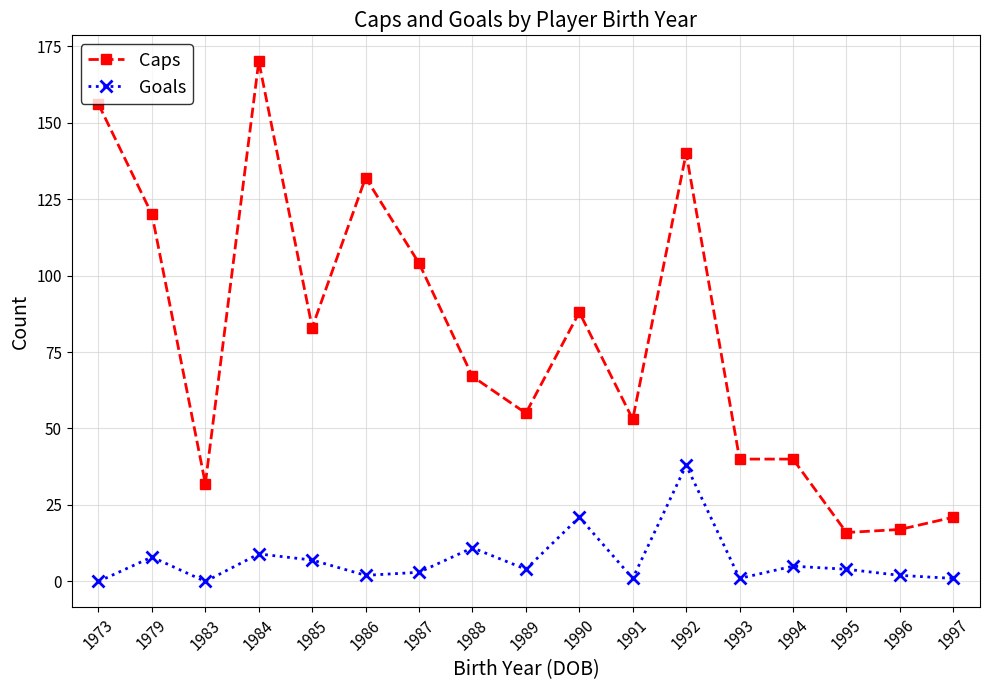

Which series has the largest total across all categories?

Caps